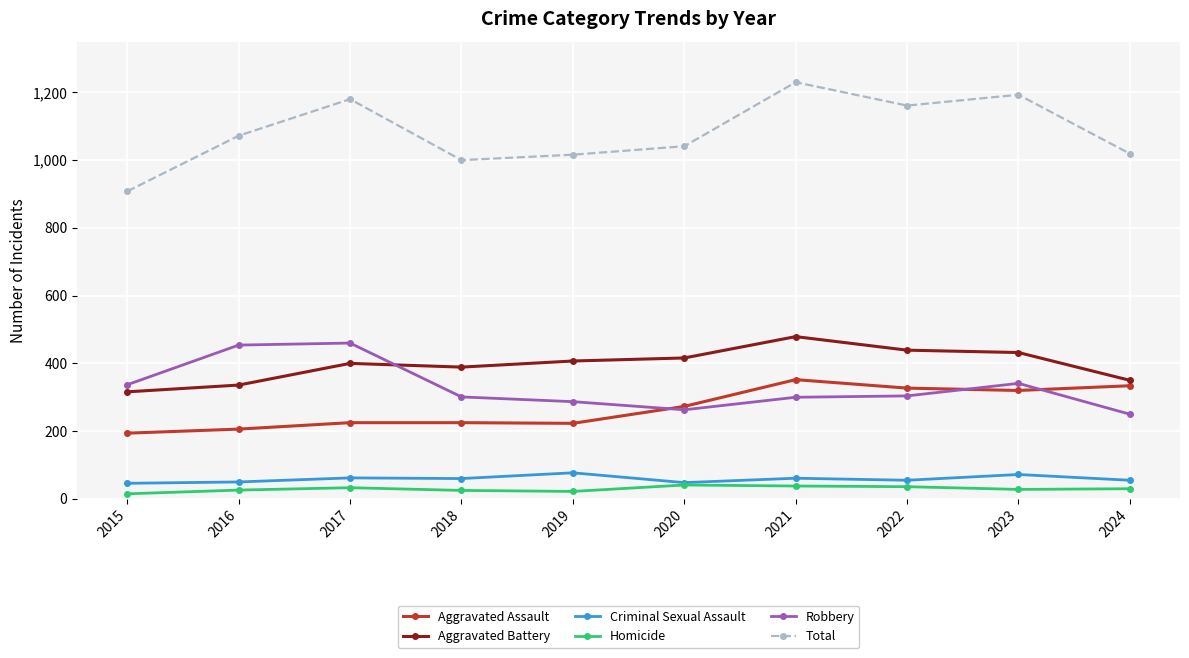

What is the difference between the maximum and minimum values in the Criminal Sexual Assault series?

31